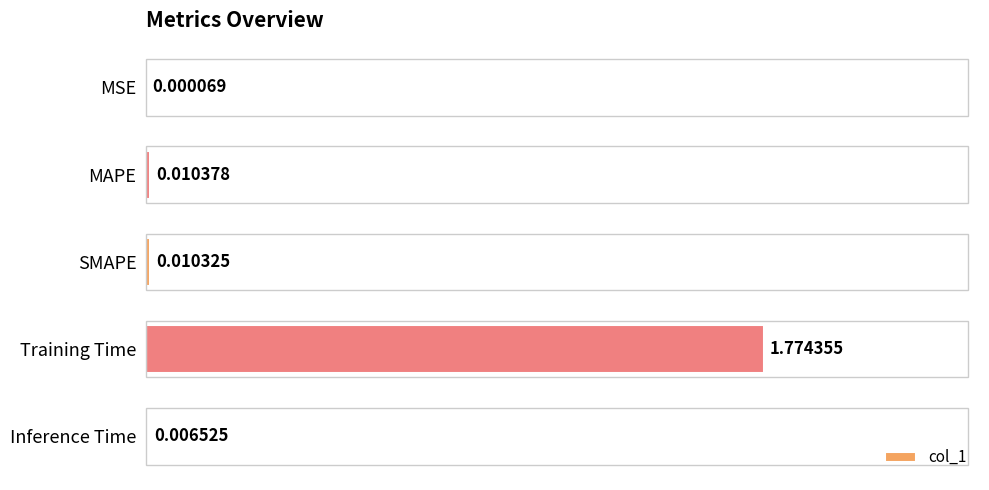

At which category does the chart reach its peak across all series?

Training Time